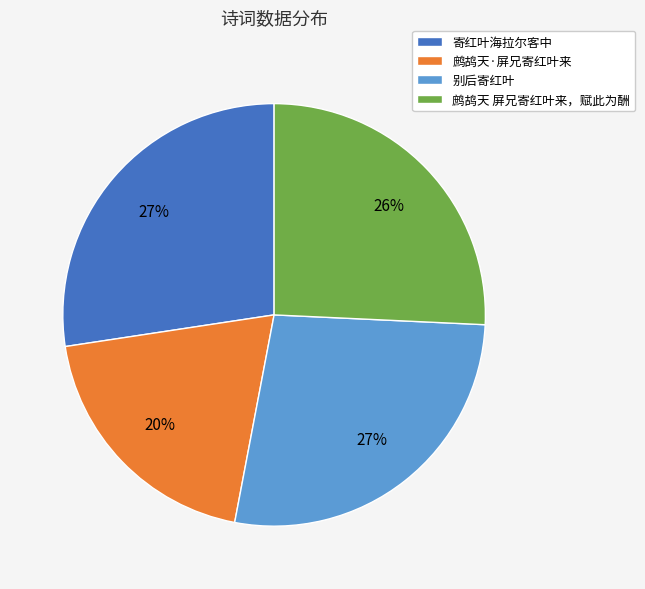

What percentage is the 寄红叶海拉尔客中 slice, to the nearest percent?

27%